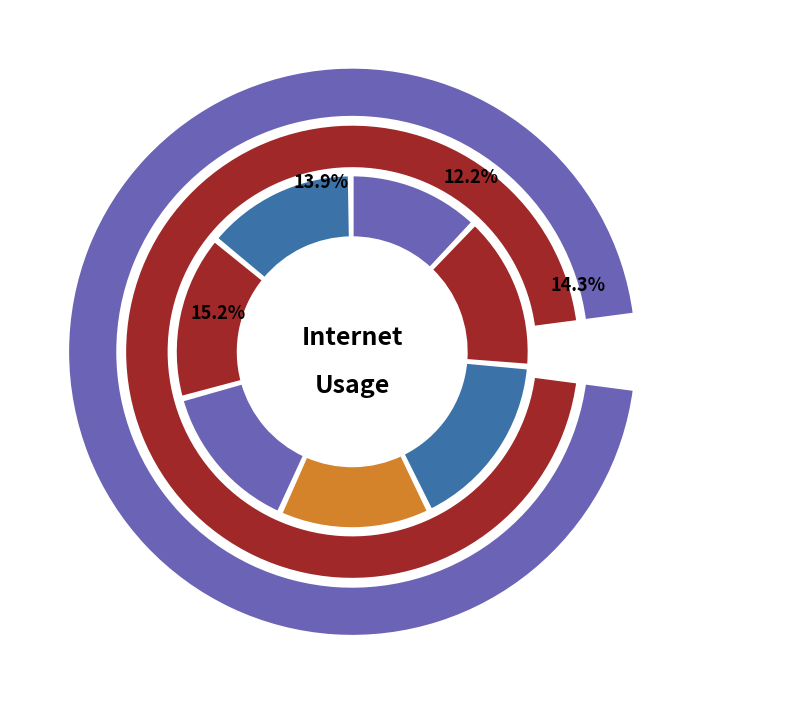

How many segments does this pie chart have?

7